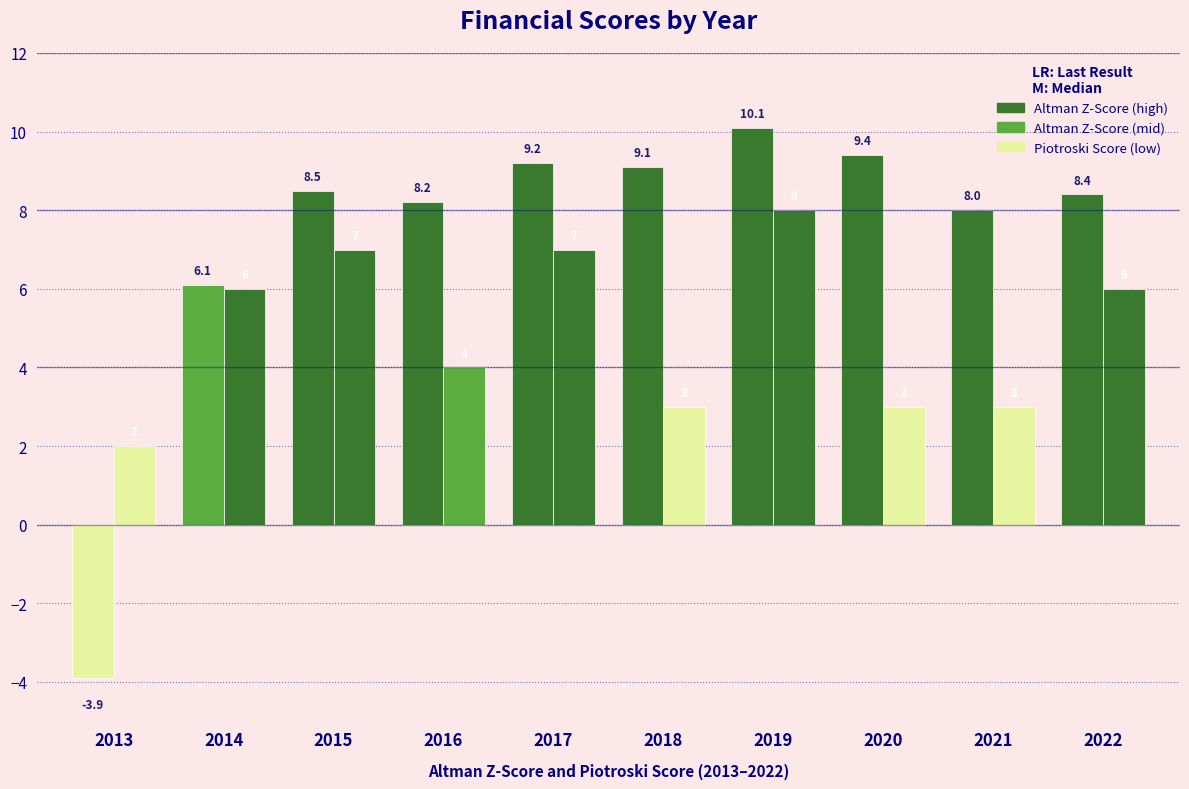

What is the total value across all series at 2021?

11.0